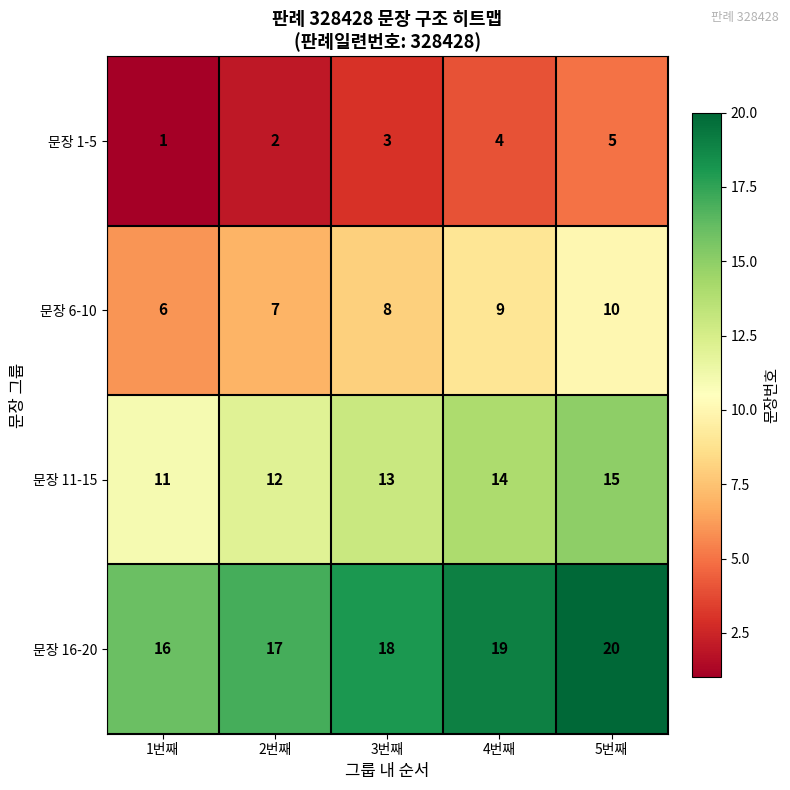

What is the total value across all series at 5번째?

50